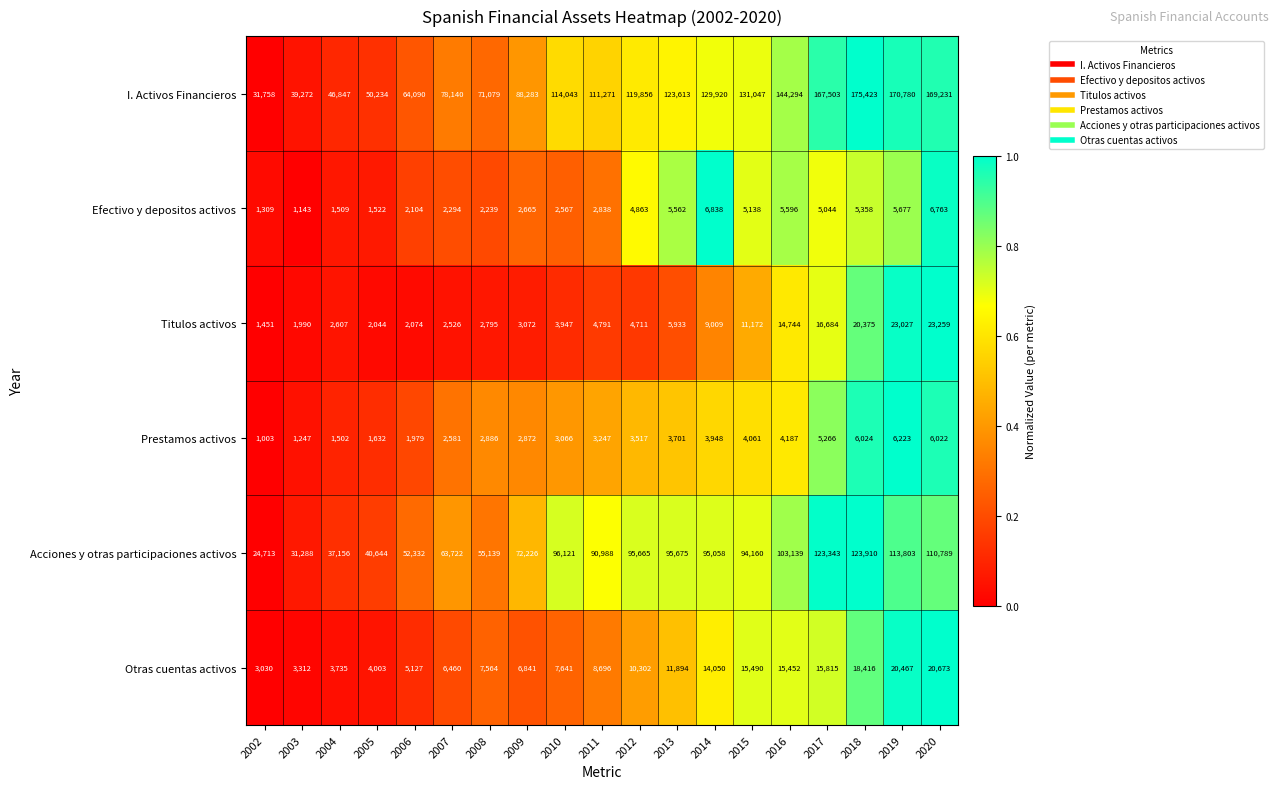

Which series has the largest range (max minus min)?

I. Activos Financieros